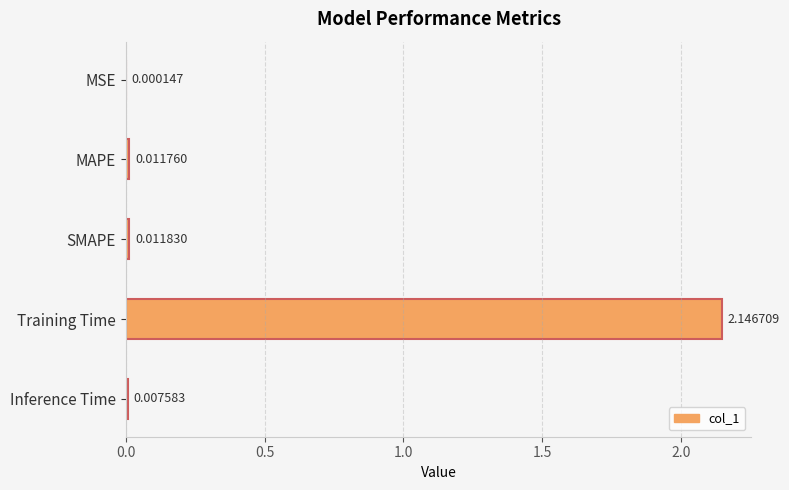

What is the change in value from Training Time to Inference Time?

-2.1